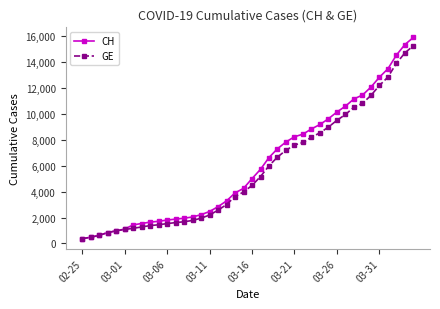

Which series has the largest range (max minus min)?

CH